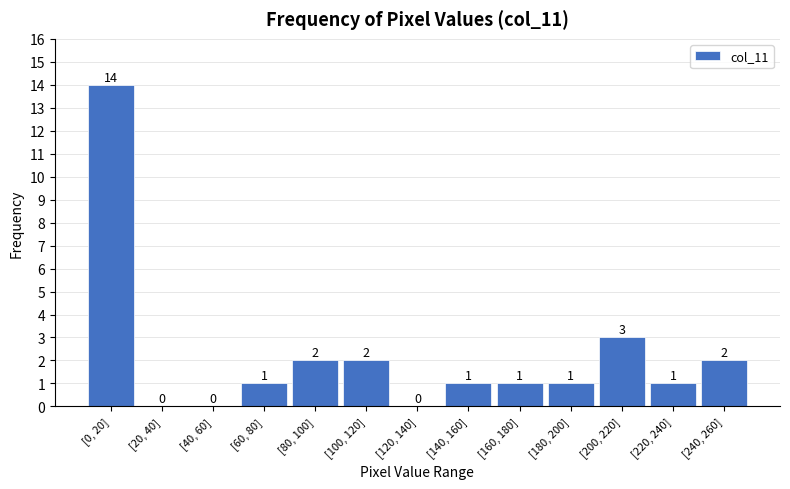

Reading right to left, extract all data points from this chart.

[240, 260]=2	[220, 240]=1	[200, 220]=3	[180, 200]=1	[160, 180]=1	[140, 160]=1	[120, 140]=0	[100, 120]=2	[80, 100]=2	[60, 80]=1	[40, 60]=0	[20, 40]=0	[0, 20]=14